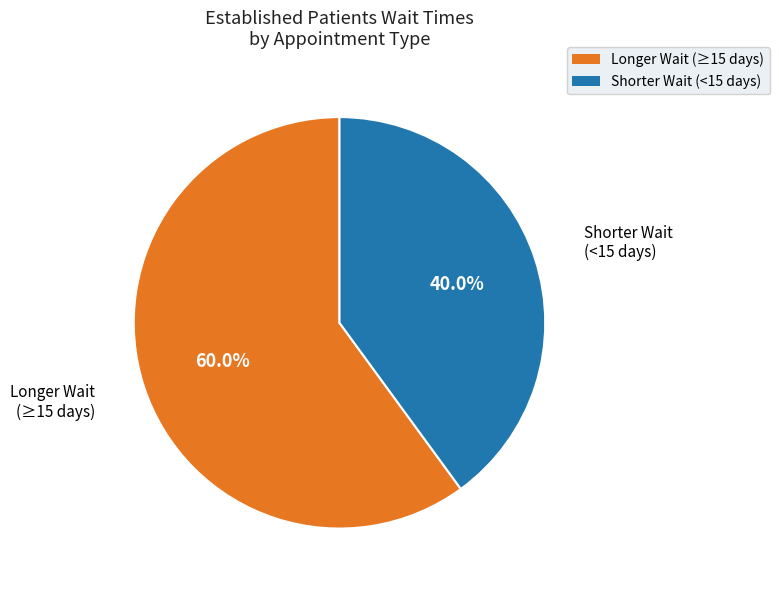

To the nearest percent, what is the difference between the largest and smallest slice percentages?

20%